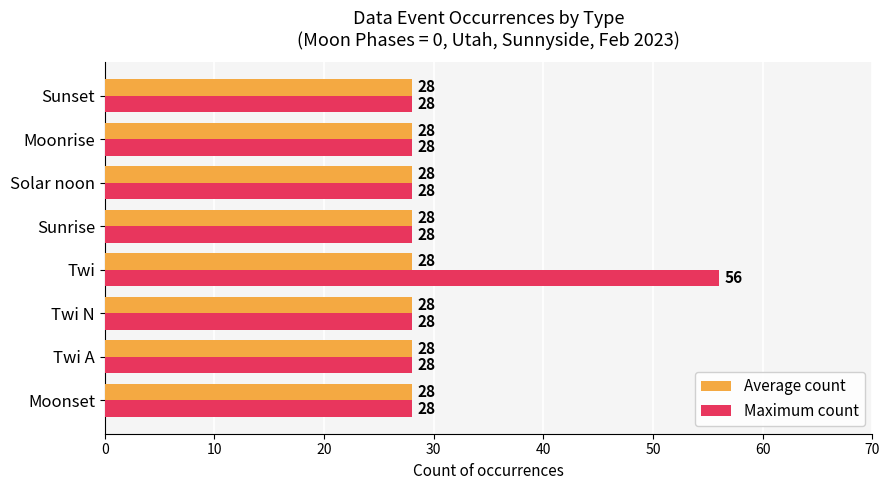

Is it true that Maximum count equals 28 at Twi A?

True